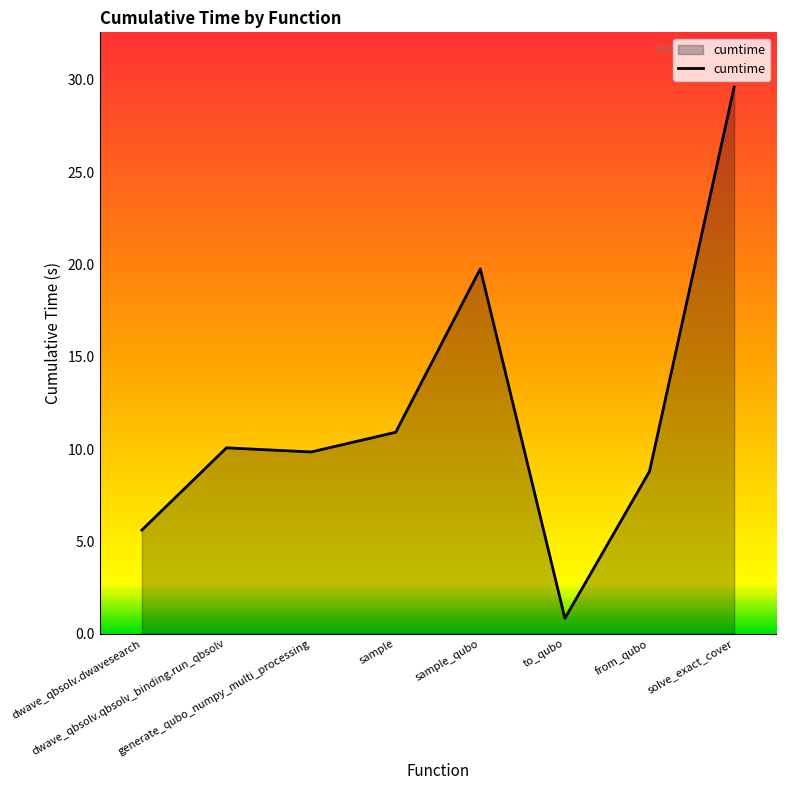

True or false: there are more than 0 points higher than both neighbors.

True